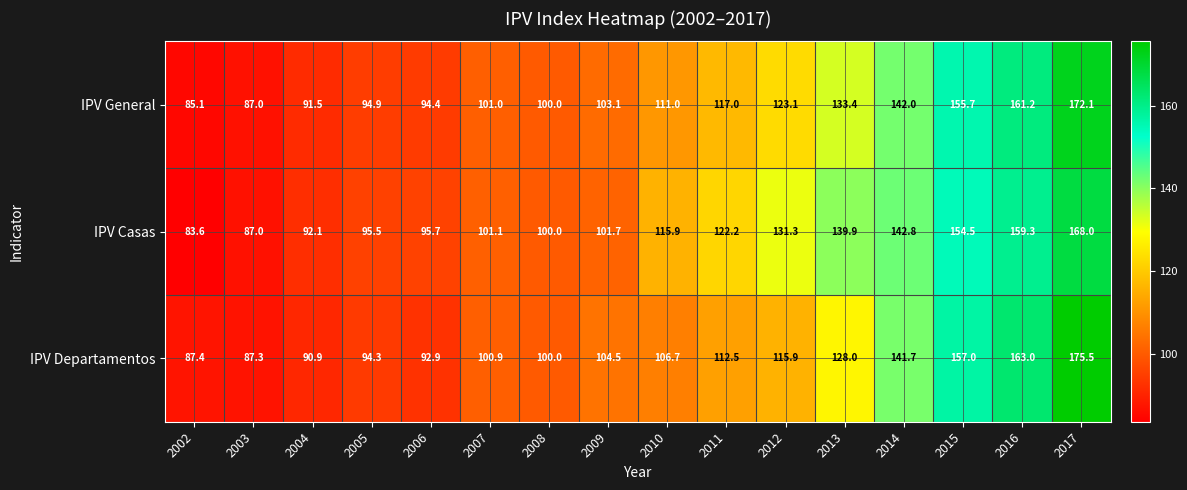

Count the number of data series in this chart.

3